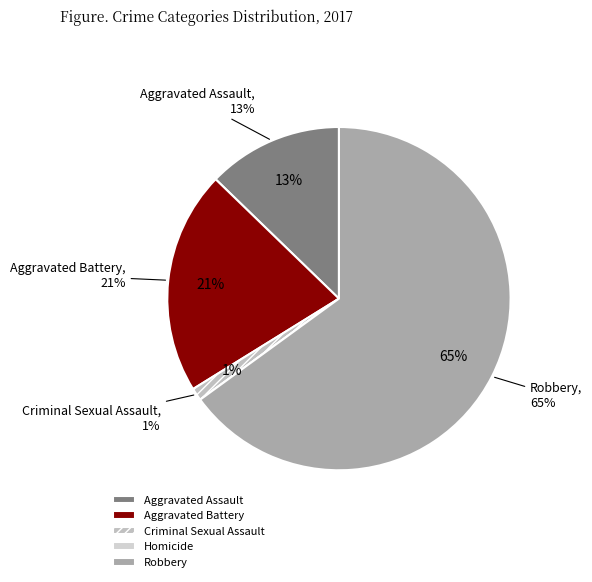

Count the number of slices in the pie.

5